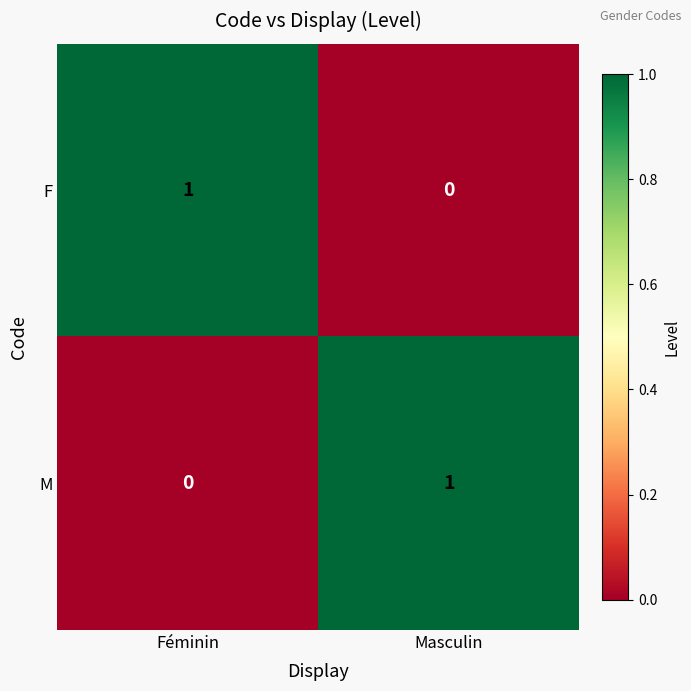

Is it true that F equals 0 at Masculin?

True